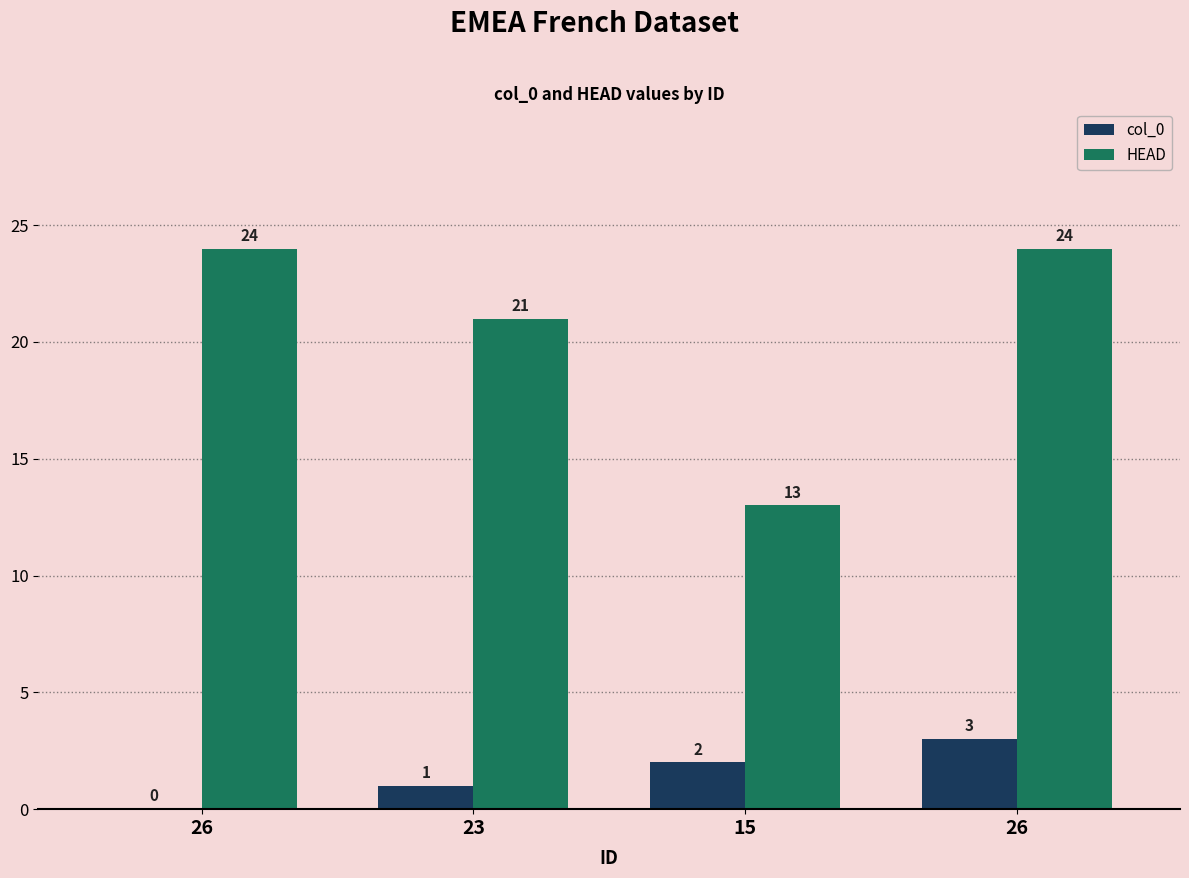

Reading right to left, what are all the values shown in this chart?

col_0: 26=3	15=2	23=1	26=0
HEAD: 26=24	15=13	23=21	26=24